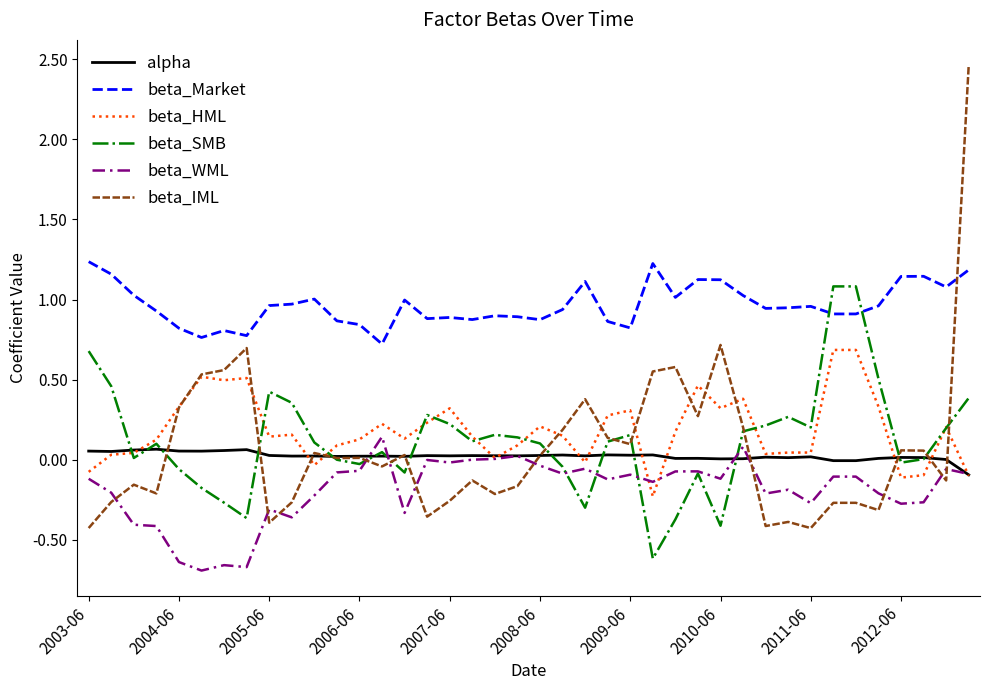

Which series has the largest range (max minus min)?

beta_IML